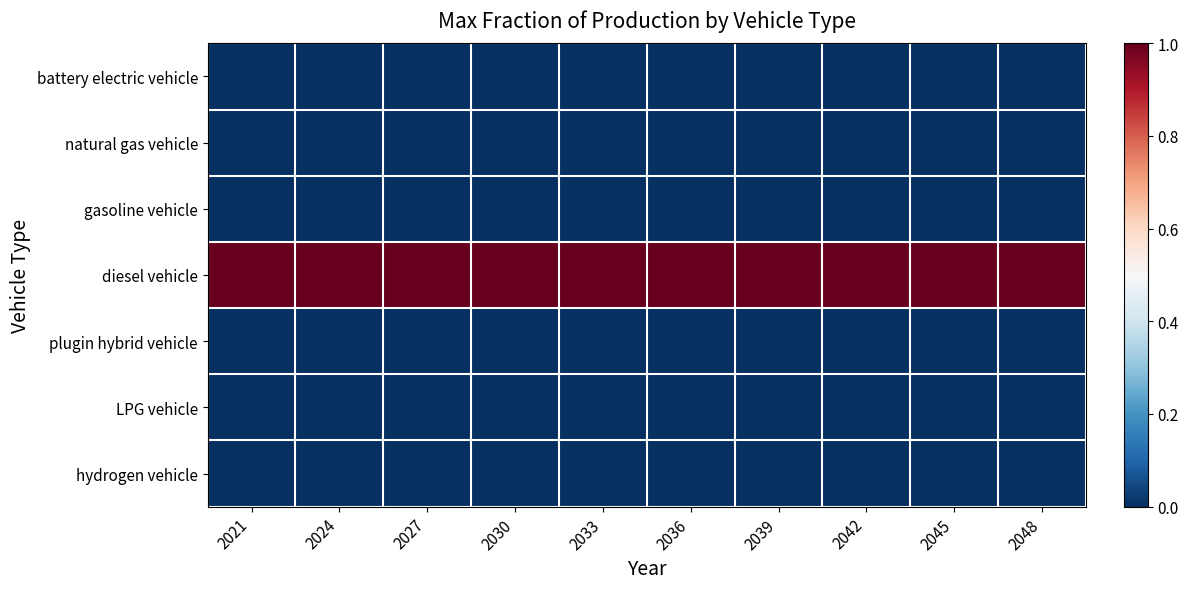

At which category is the sum across all series the highest?

2021